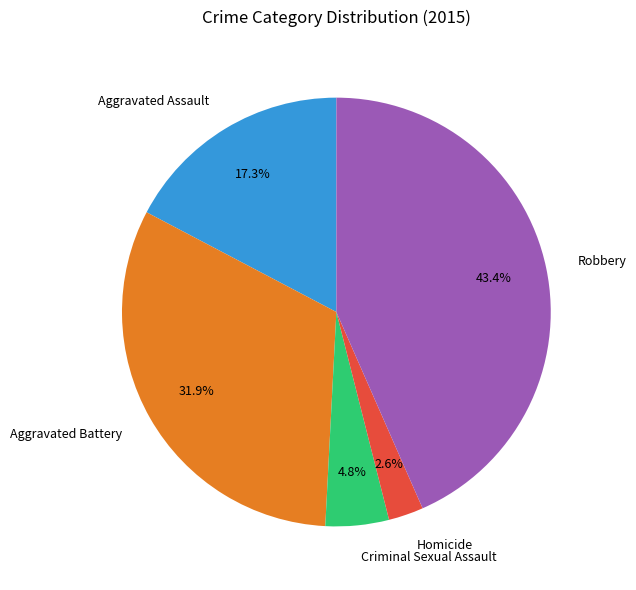

What is the largest slice in the pie chart?

Robbery